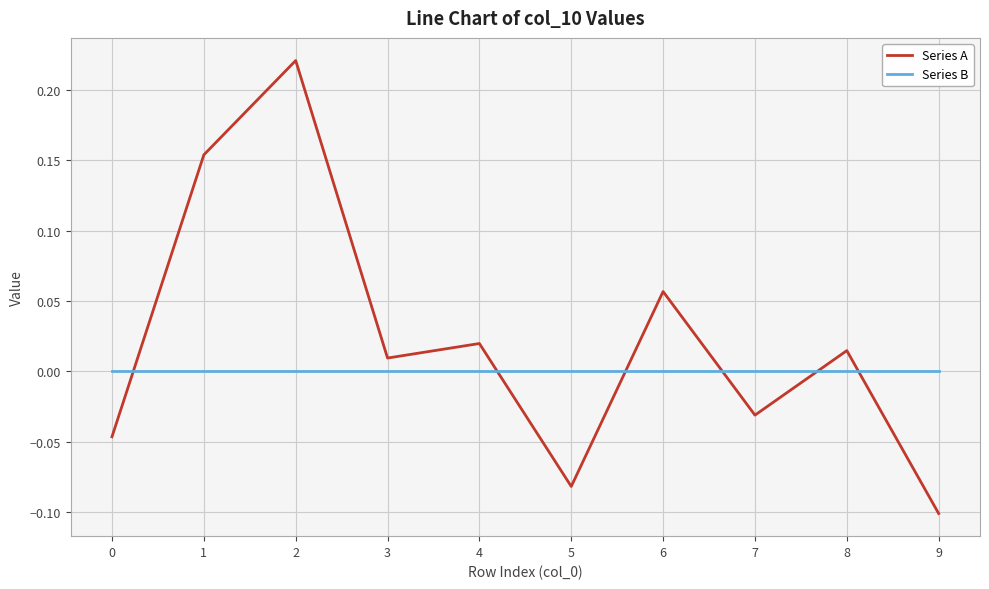

How many values in the Series A series exceed 0?

6